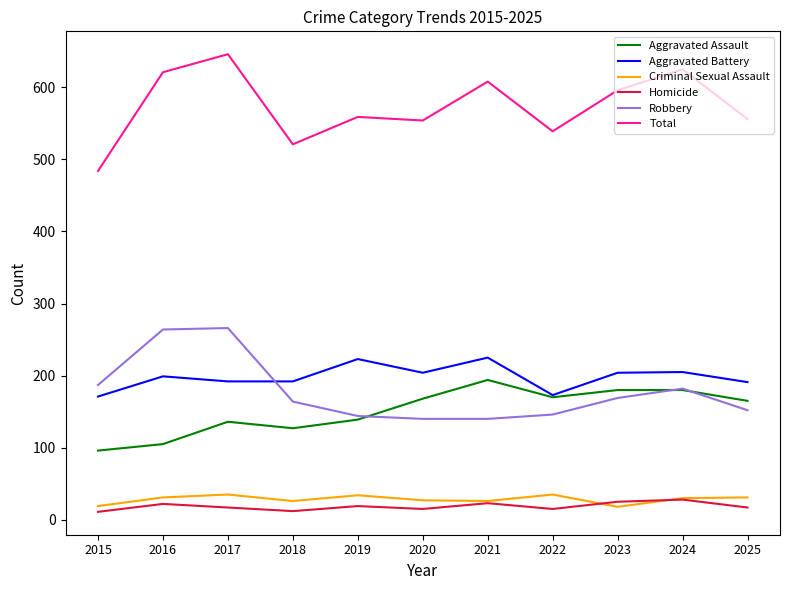

What is the difference between the highest and lowest values at 2019?

540